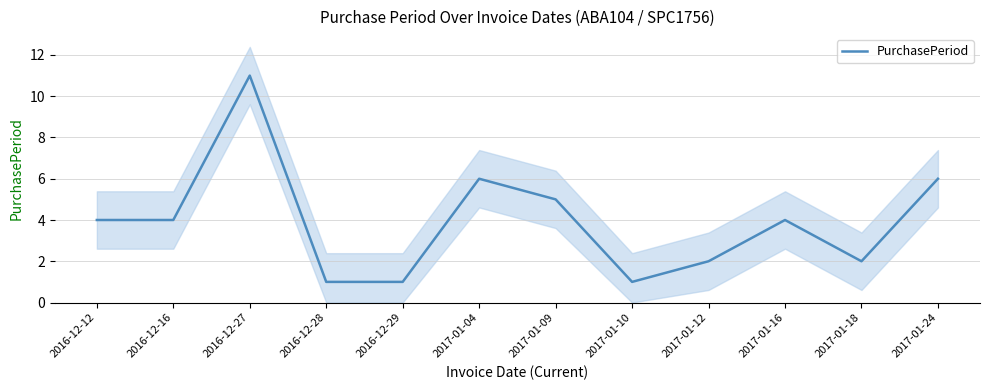

What is the difference between the maximum and second lowest values?

10